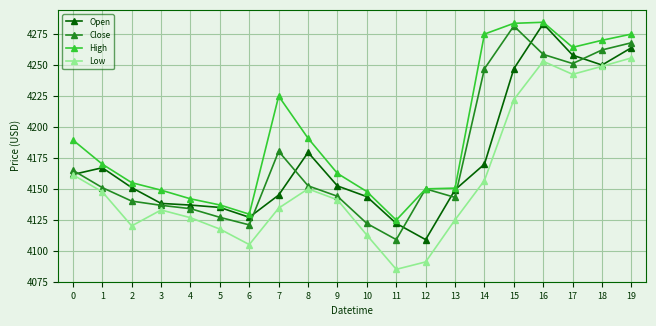

Between 4 and 7, which series saw the biggest shift?

High